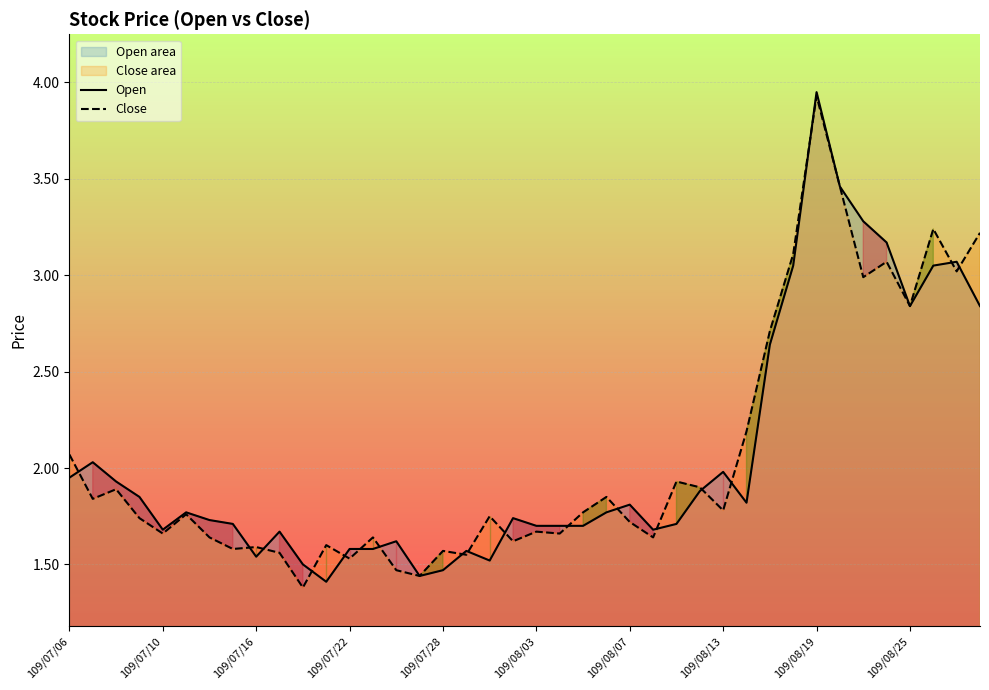

How many lines are shown in the chart?

2